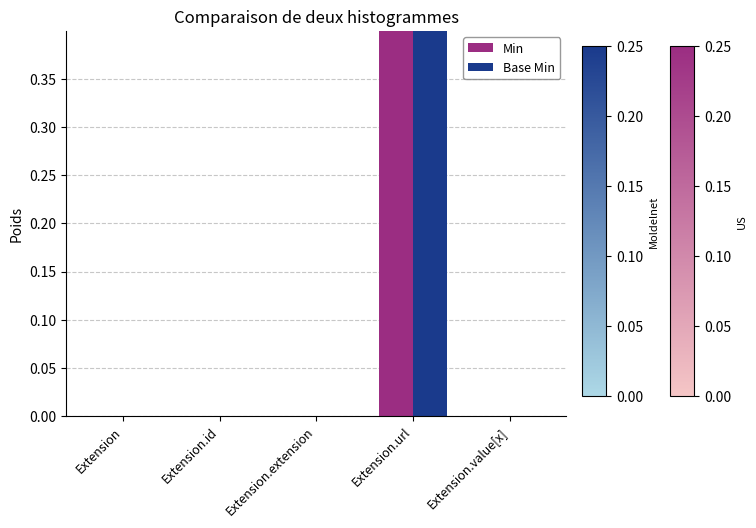

List the labels in order of Base Min value, largest first.

Extension.url, Extension, Extension.id, Extension.extension, Extension.value[x]